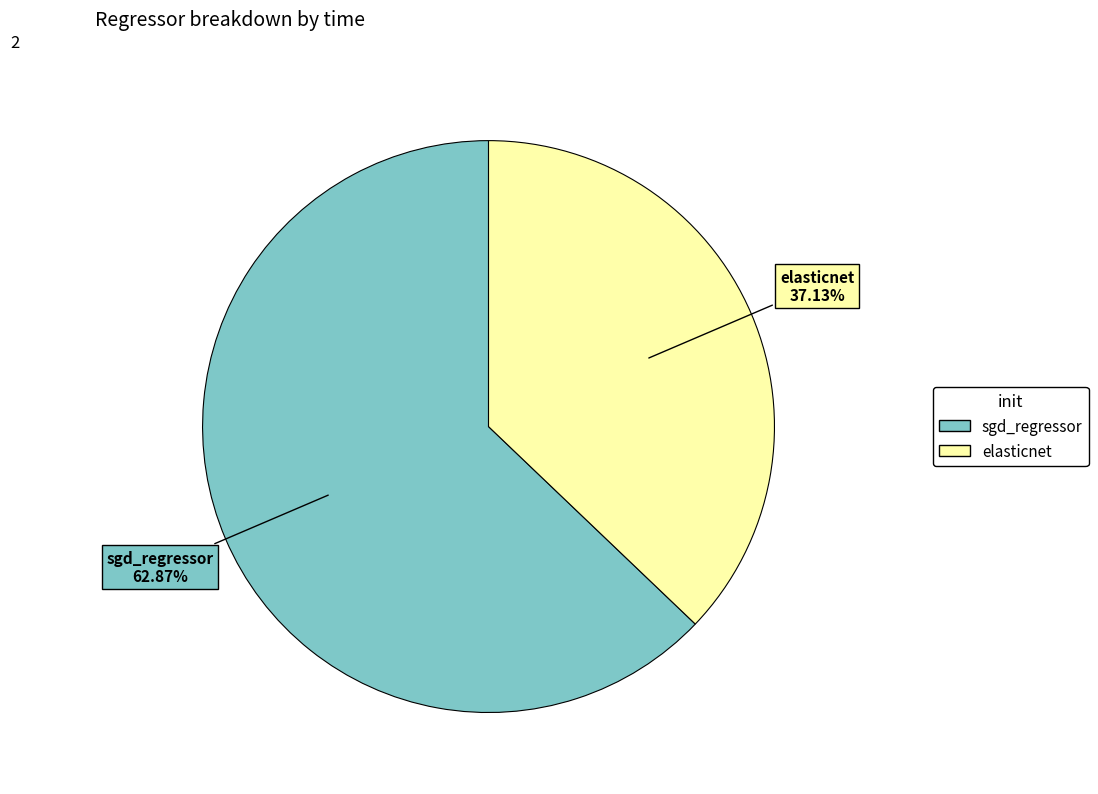

What percentage is the elasticnet slice, to the nearest percent?

37%